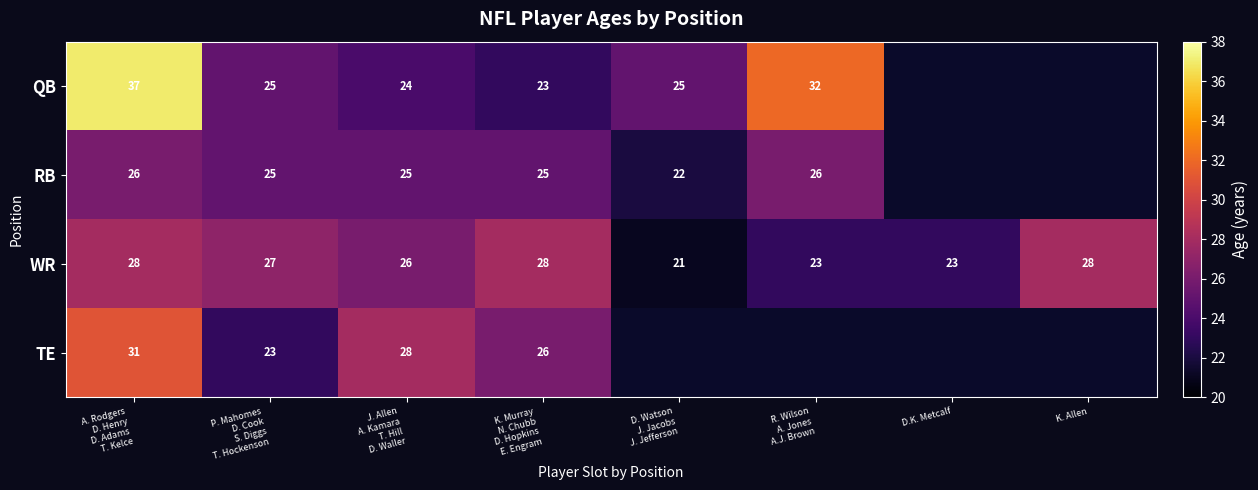

How many data points does each series have?

8